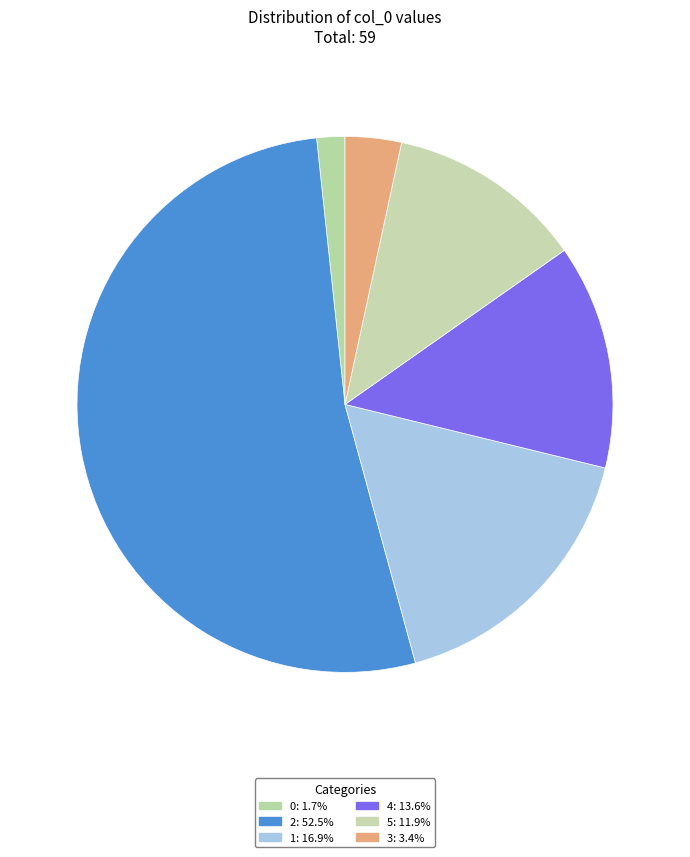

Count the number of slices in the pie.

6